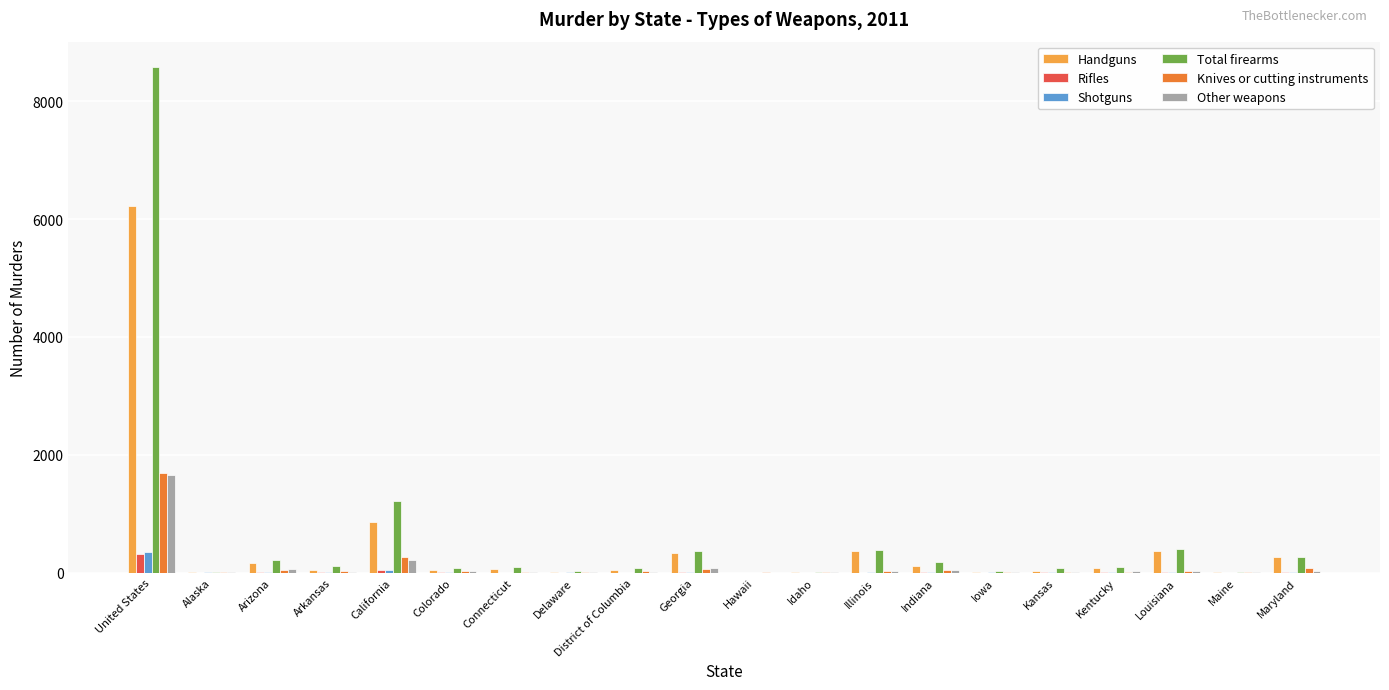

Is it true that Knives or cutting instruments equals 261 at California?

True